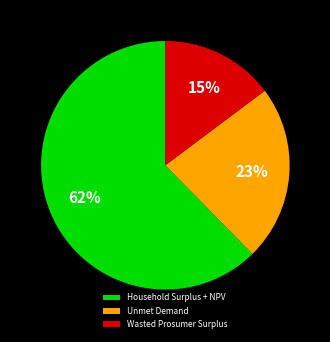

What is the largest slice in the pie chart?

Household Surplus + NPV